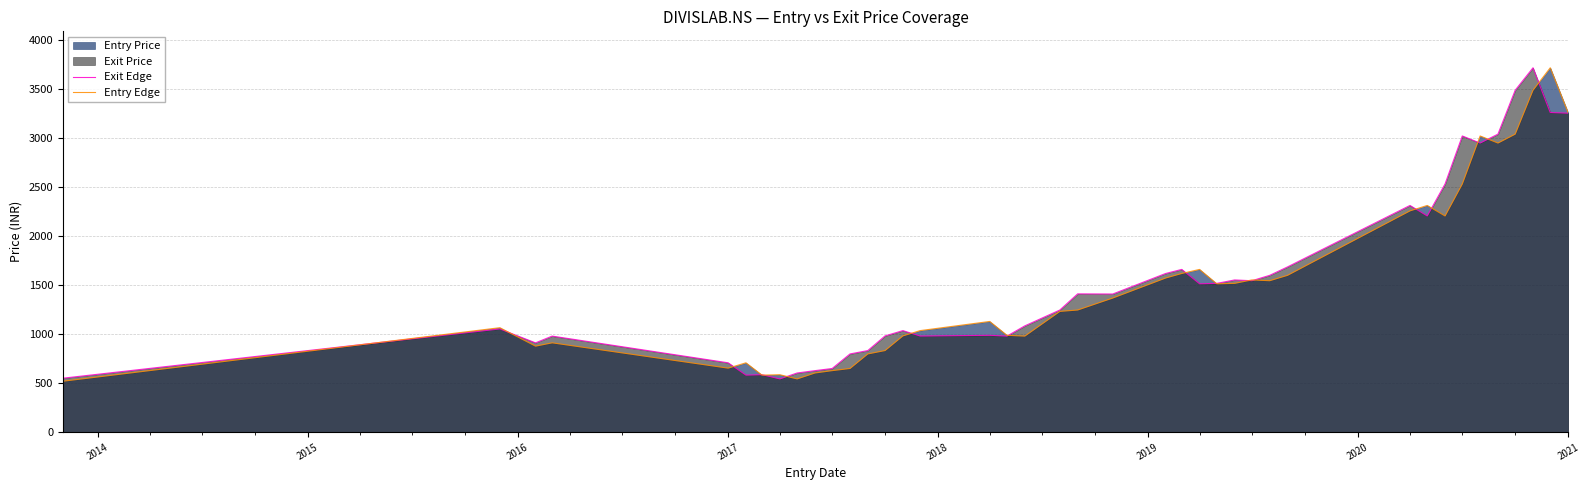

True or false: Entry Edge has a value of 5104.8 at 2021.

False